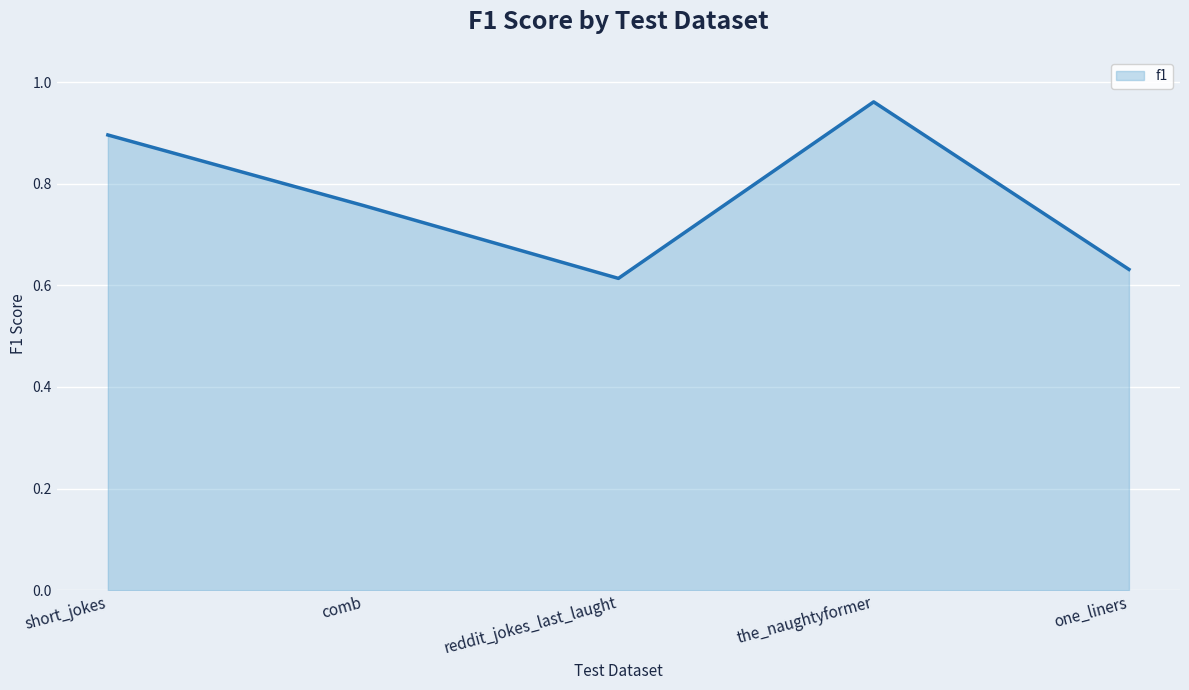

What position from the right is one_liners?

1